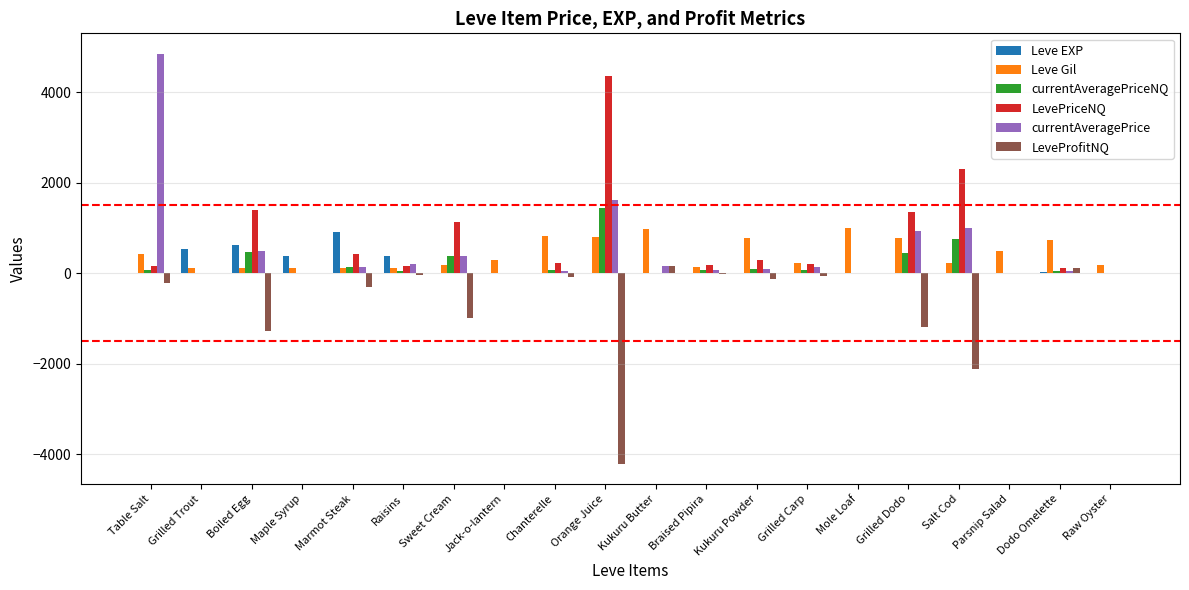

Which label corresponds to the largest value in the chart?

Table Salt